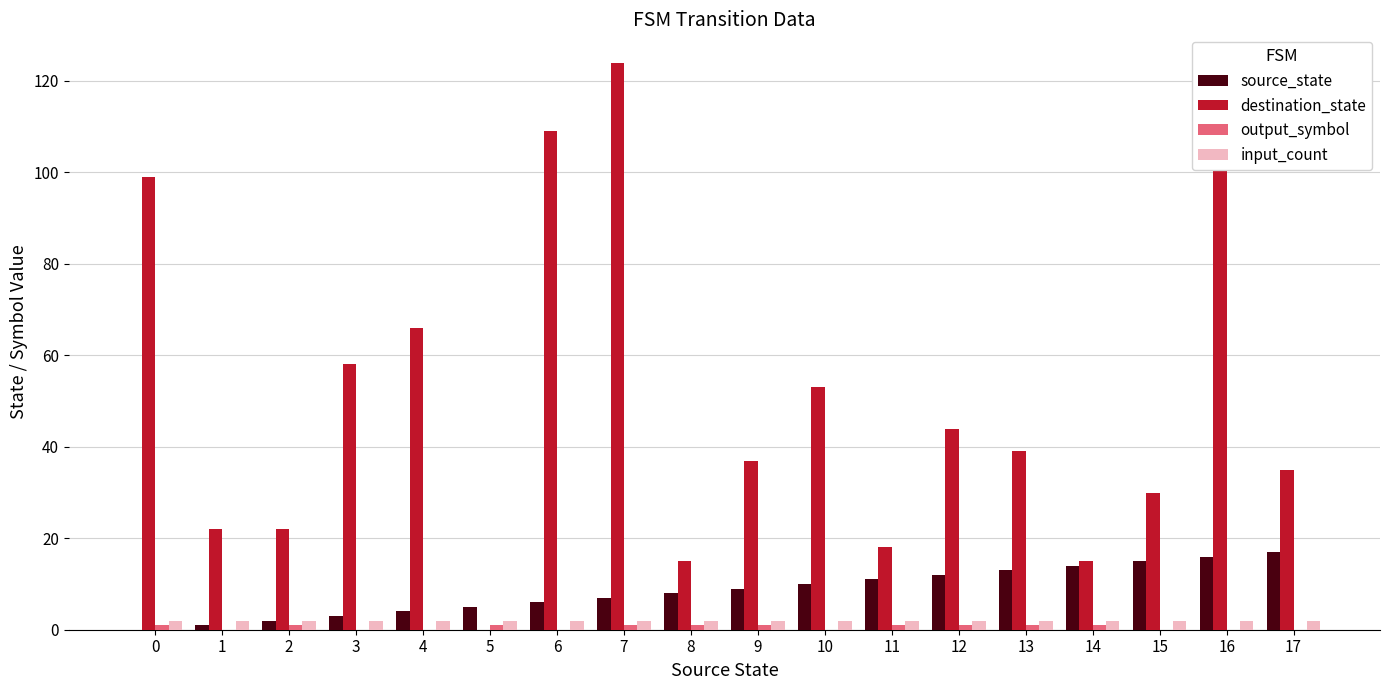

How many groups of bars are there?

18